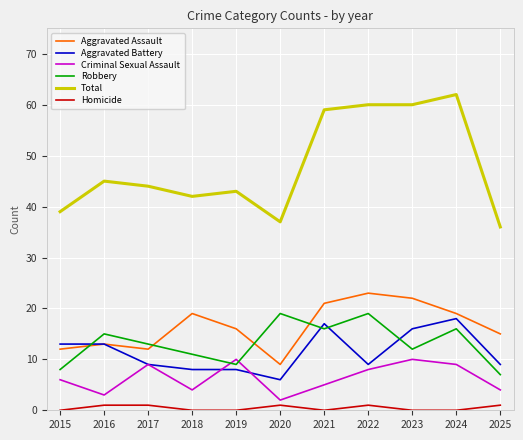

Which series has the largest total across all categories?

Total